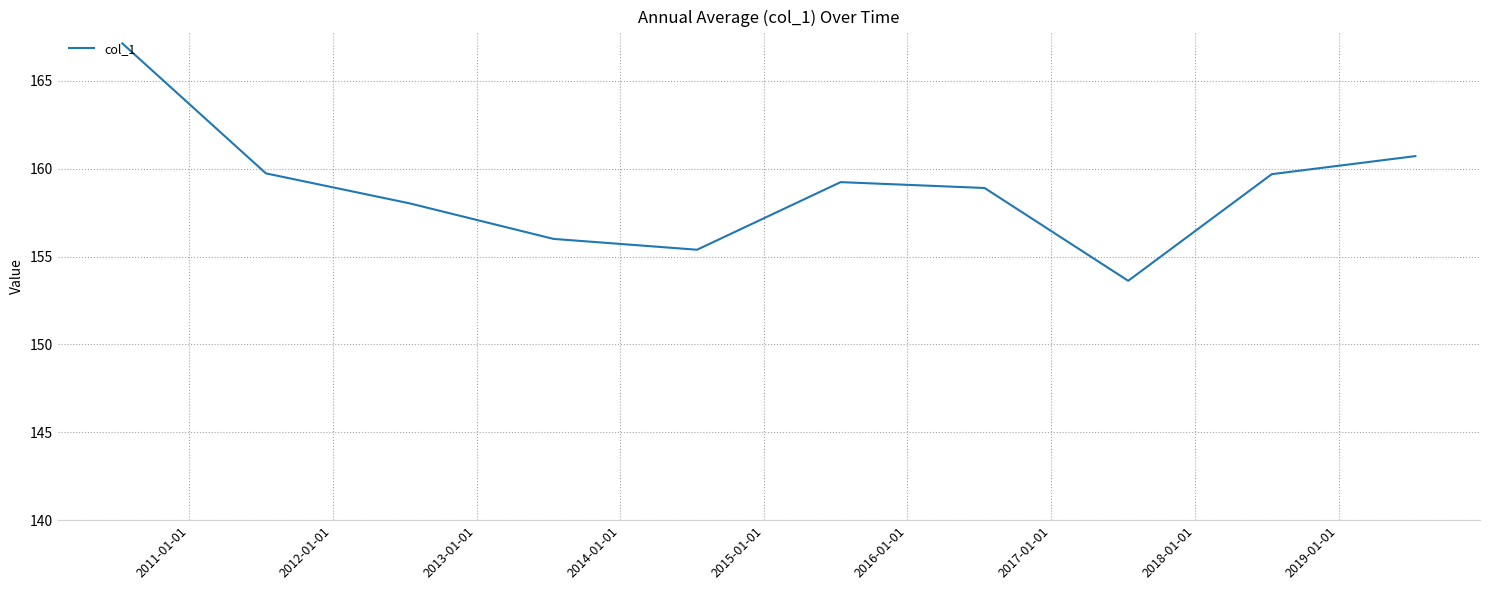

What is the average value?

158.8